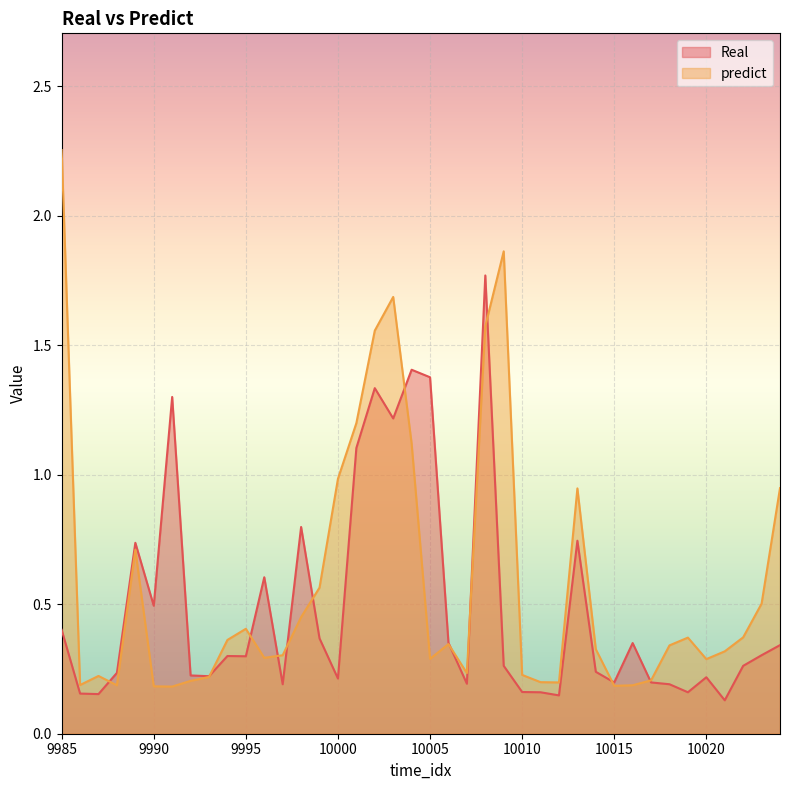

Rank the series by their maximum value, from highest to lowest.

predict, Real